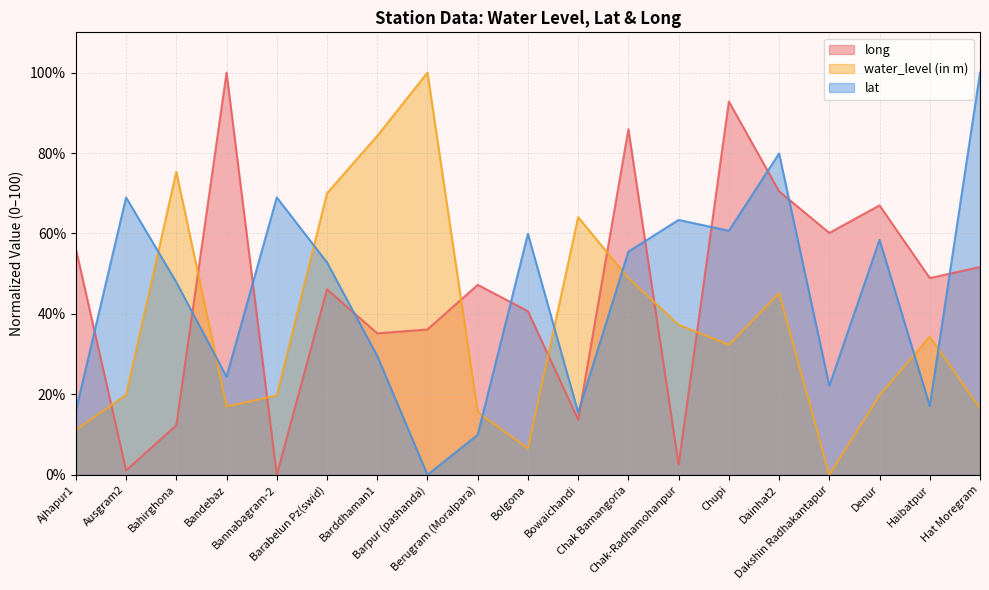

Between which two adjacent categories do lat and long first intersect?

Ajhapur1 and Ausgram2